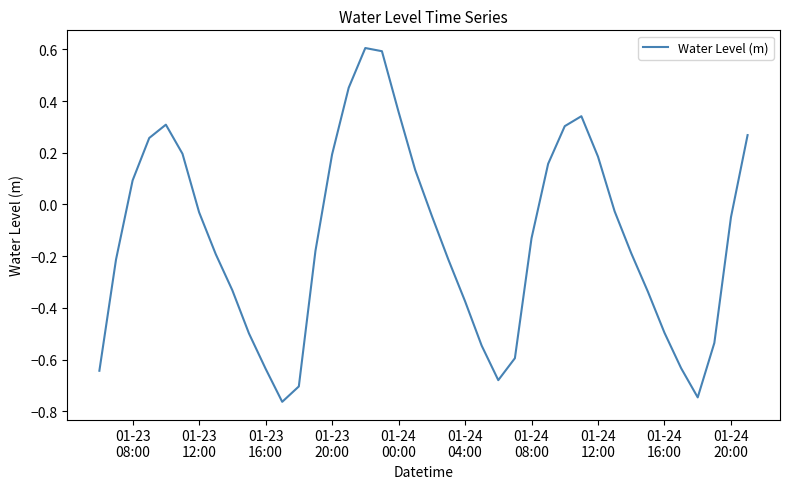

What is the difference between the maximum and minimum values?

1.4